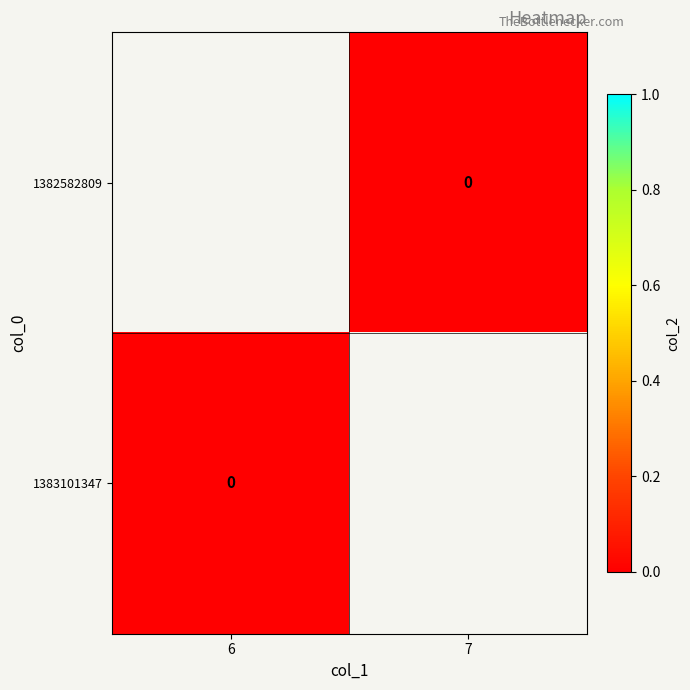

At which label does 1382582809 reach its peak?

6